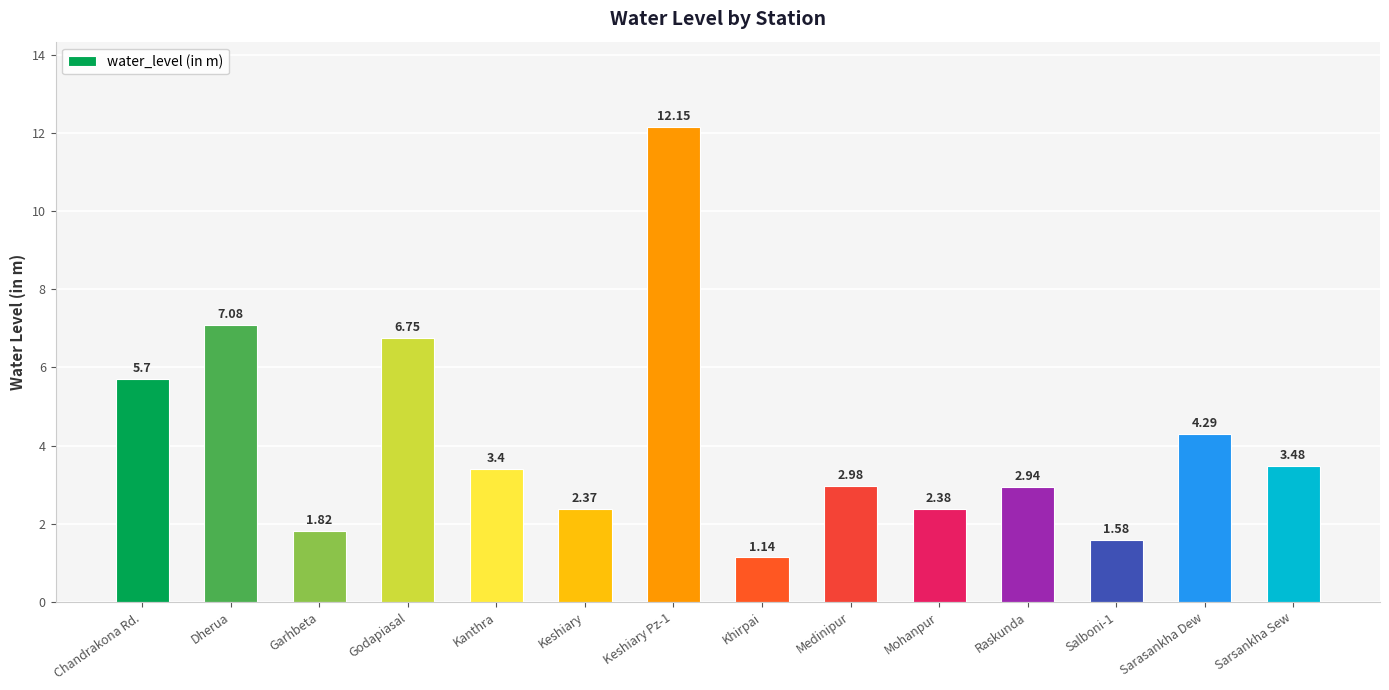

What position from the right is Garhbeta?

12